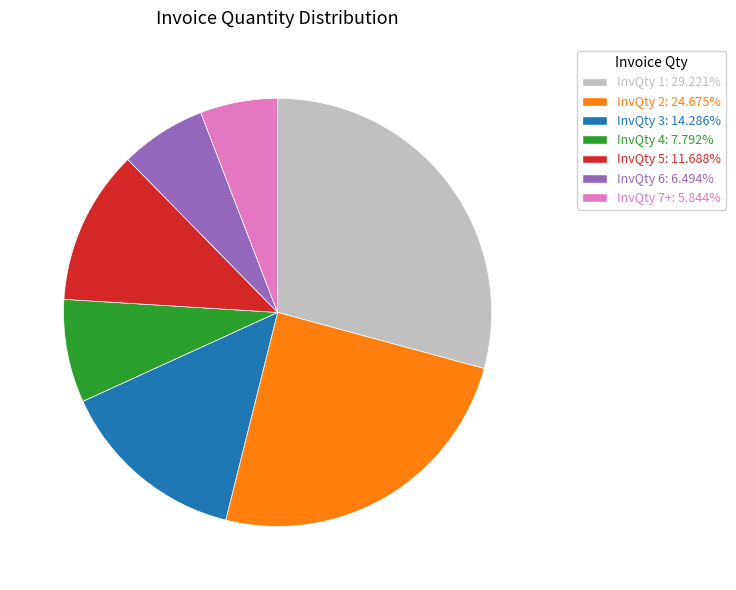

Which slice is the largest?

InvQty 1